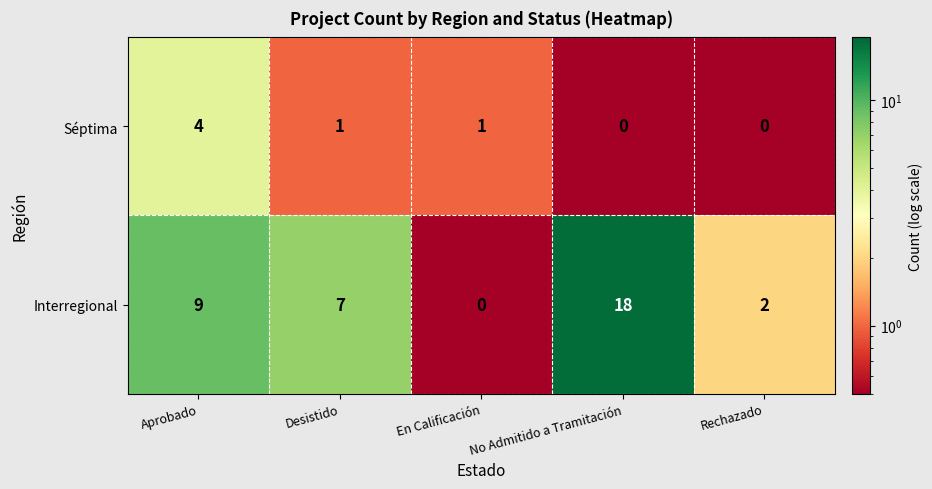

What is the difference between the second highest and minimum values in the Interregional series?

9